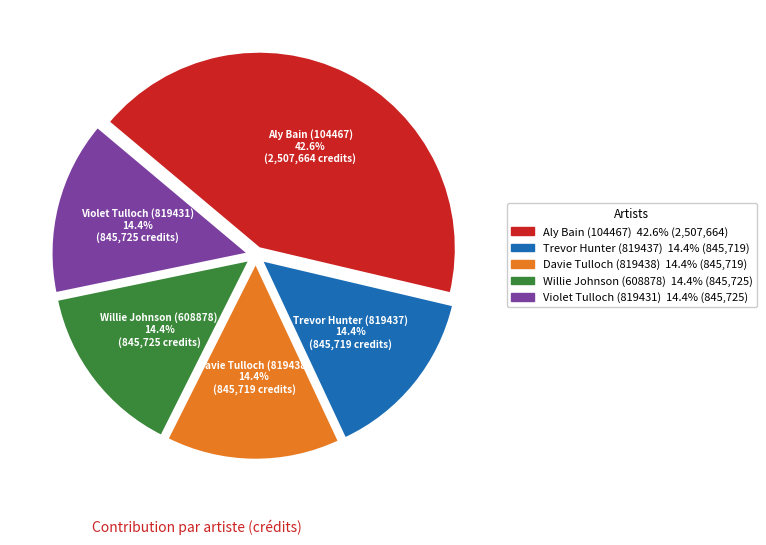

Is there any slice that represents more than half of the pie?

No